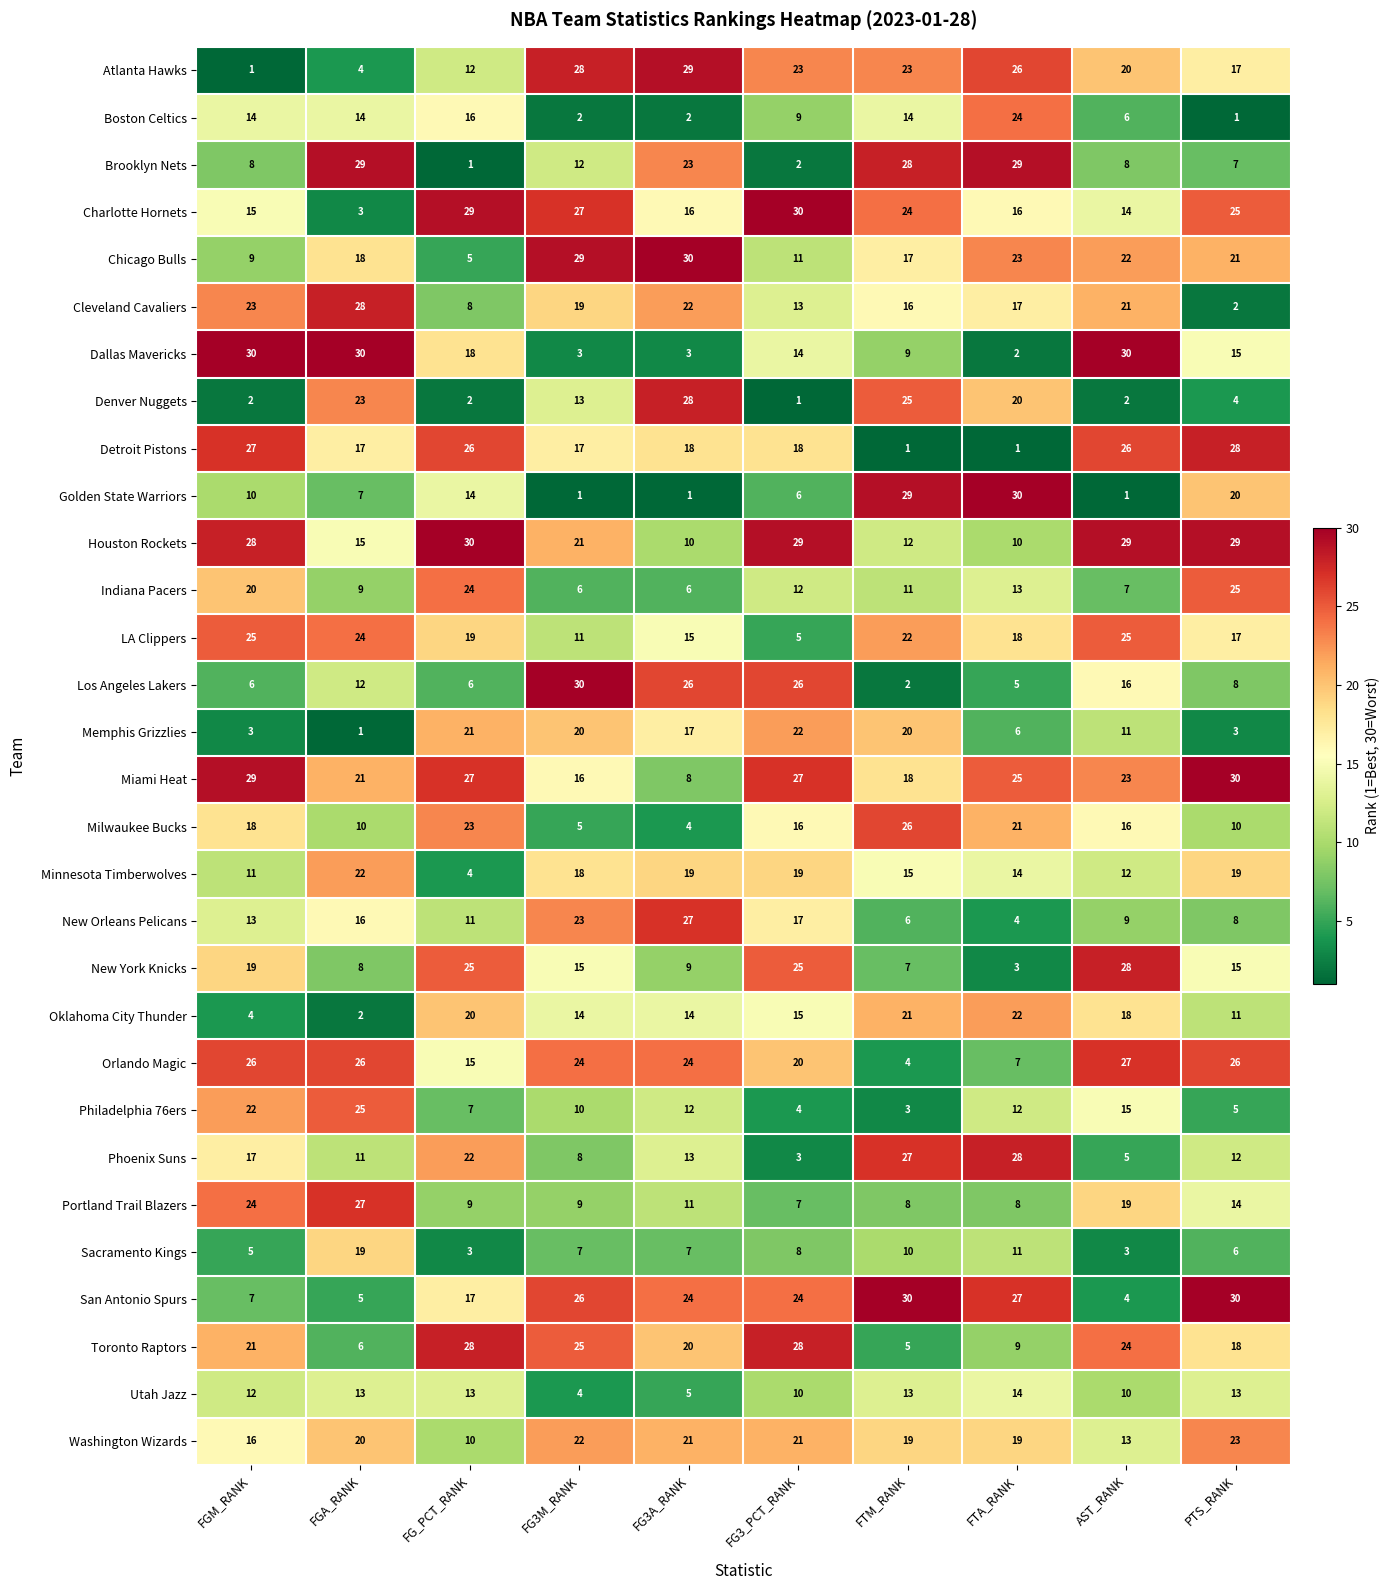

Which series has the widest spread of values?

Golden State Warriors